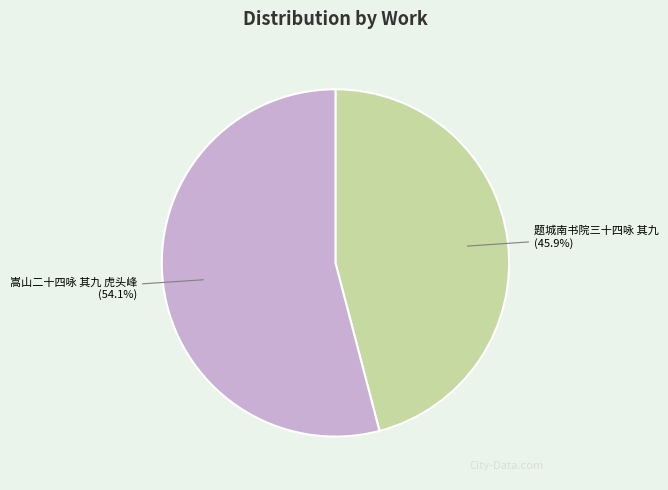

Approximately how many times larger is the value at 嵩山二十四咏 其九 虎头峰 compared to 题城南书院三十四咏 其九?

1.2